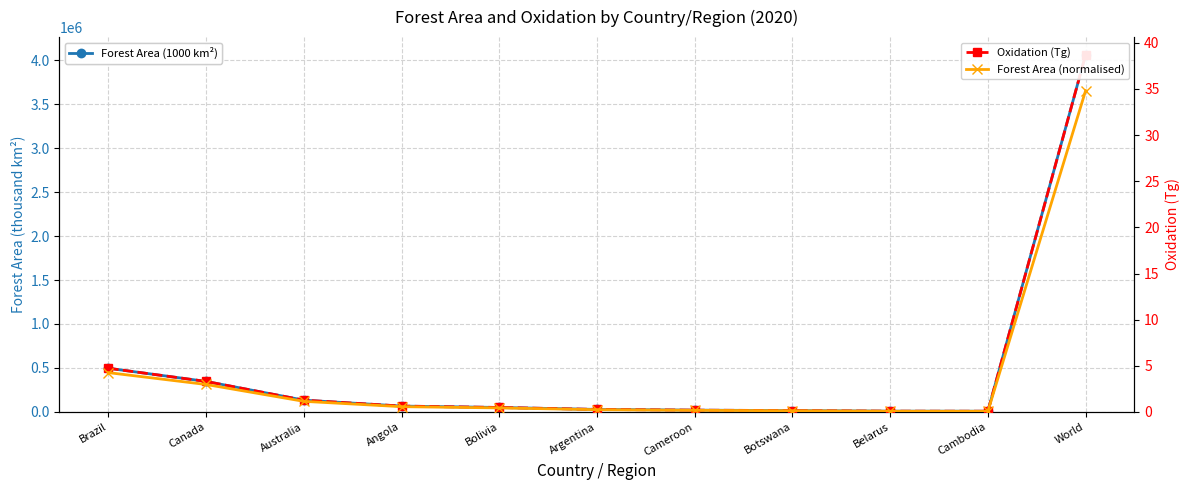

At how many categories does at least one series exceed 3513633?

1